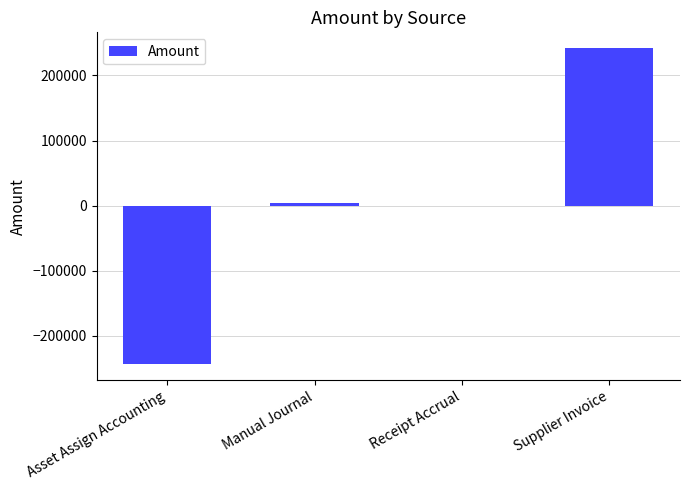

Reading right to left, what are all the values shown in this chart?

242037.0	0.0	4231.1	-244008.7